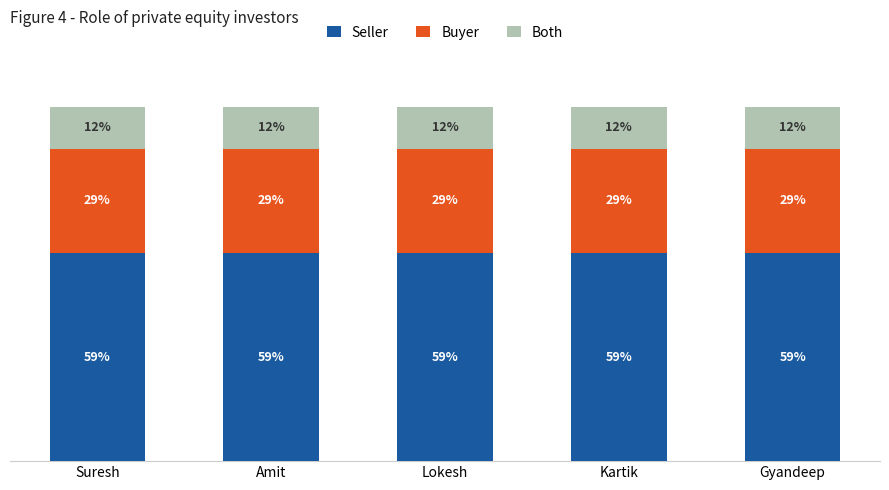

What is the sum of all Seller values?

2.9